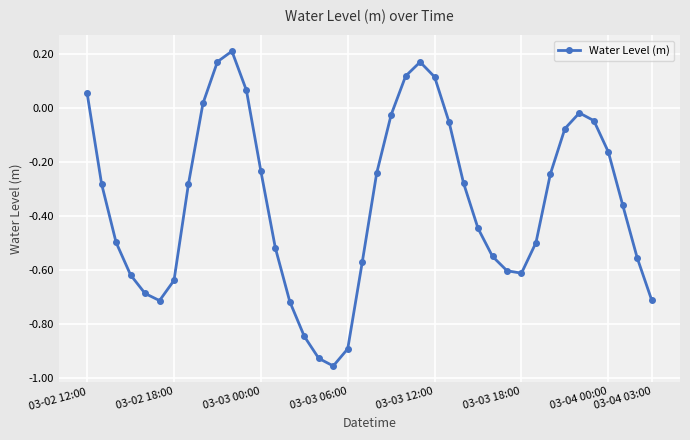

What is the difference between the maximum and second lowest values?

1.1